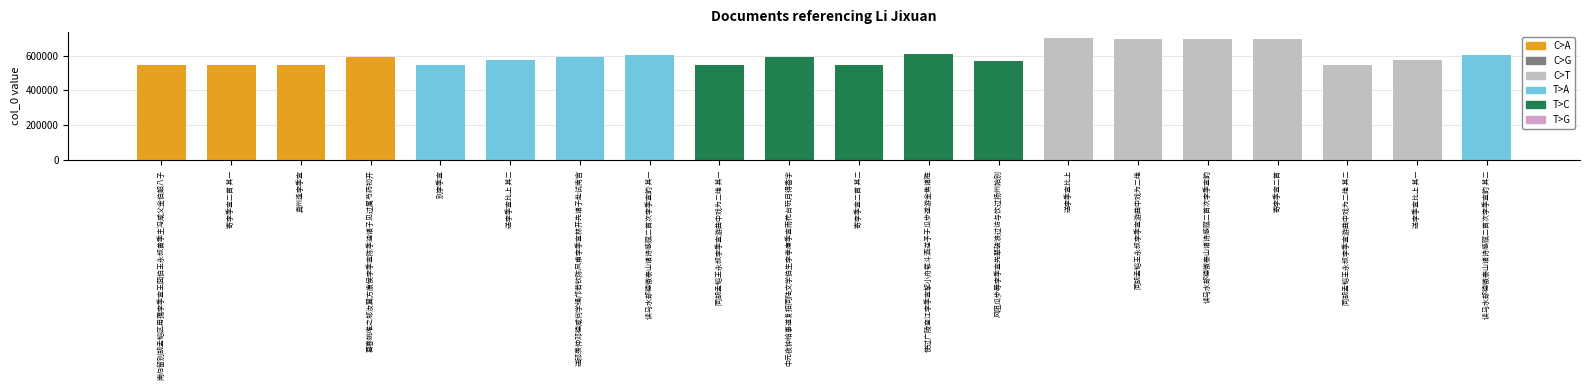

What is the minimum value shown in the chart?

543762